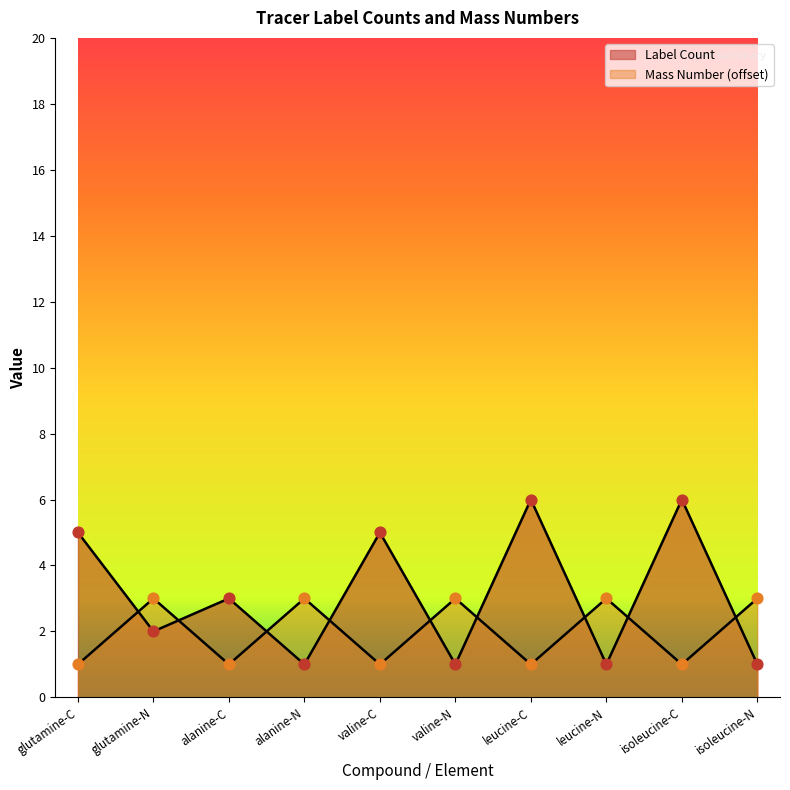

Which series reaches the minimum Y coordinate?

Label Count